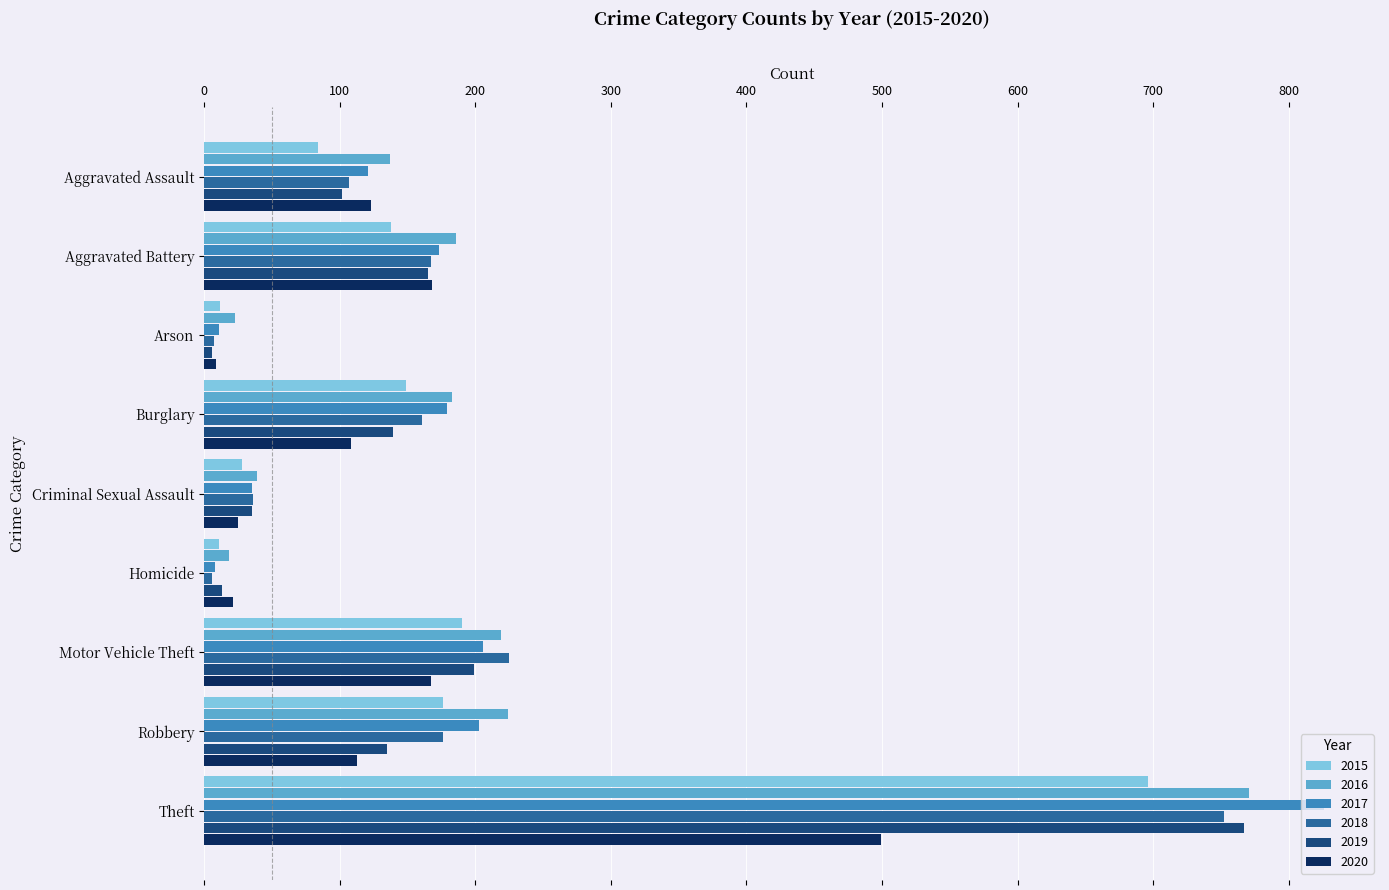

At which category is the sum across all series the highest?

Theft